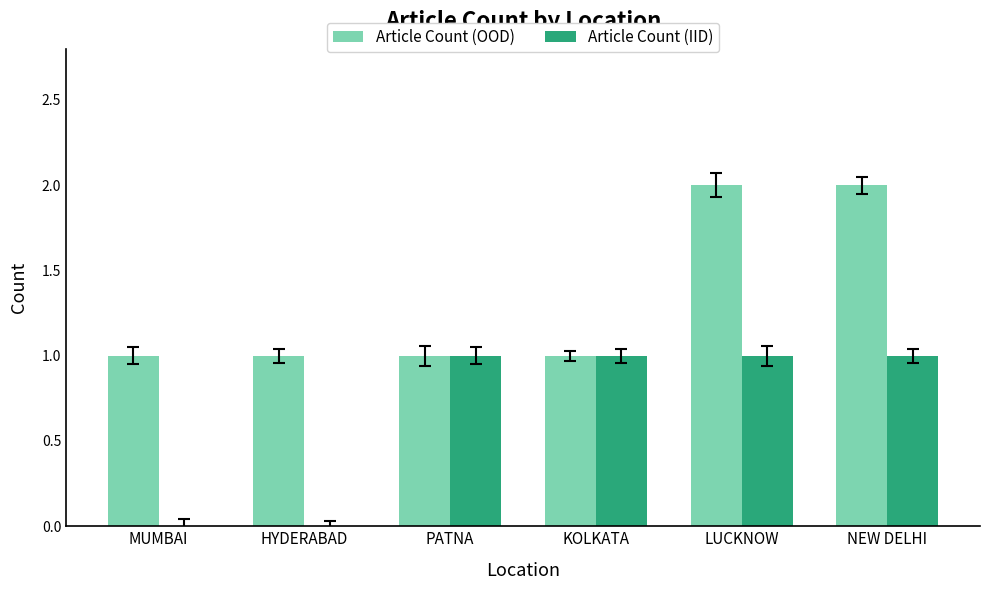

Which series has the largest total across all categories?

Article Count (OOD)